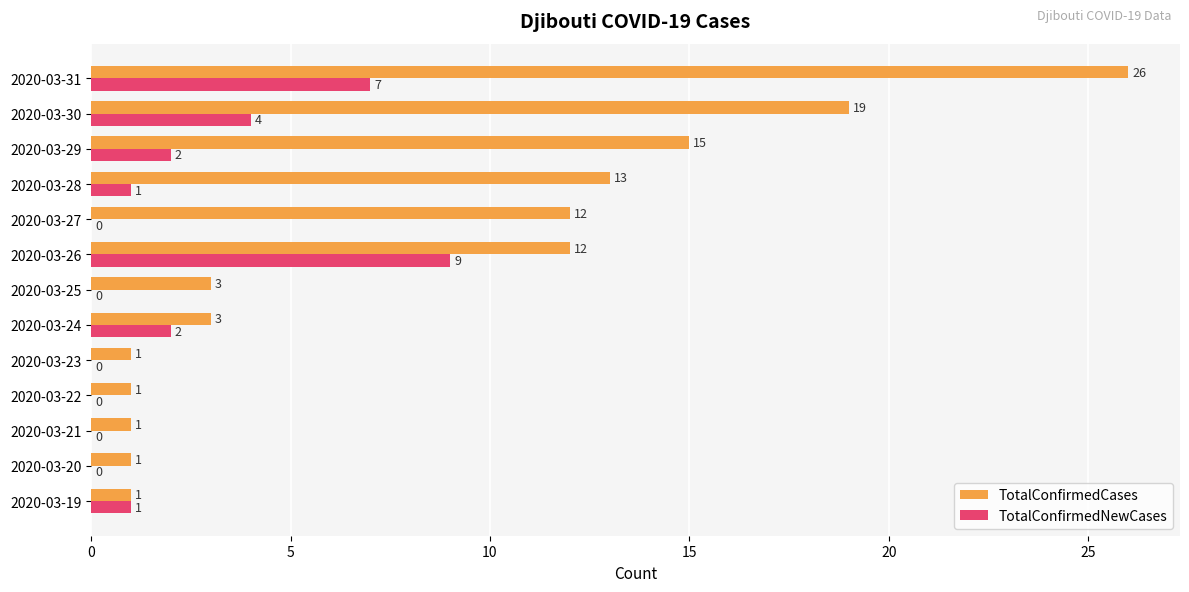

What is the sum of all TotalConfirmedNewCases values?

26